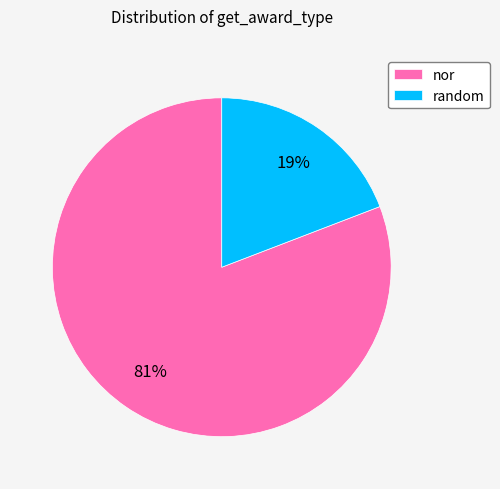

Do nor and random together represent more than half of the pie?

Yes